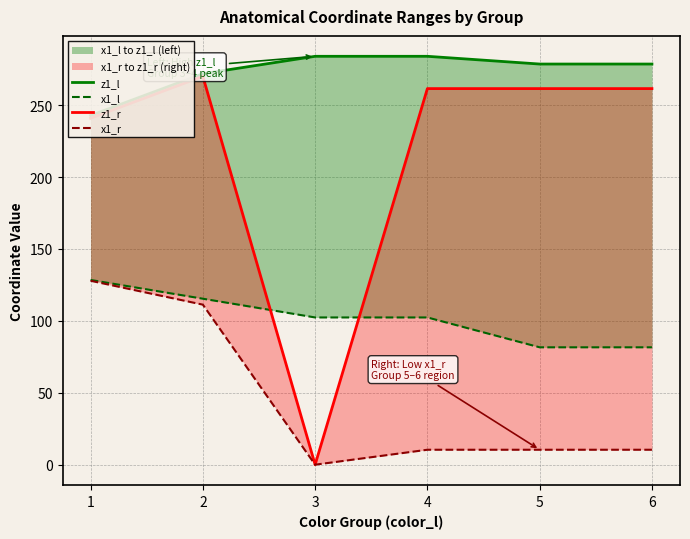

True or false: x1_r and z1_l intersect in this chart.

False